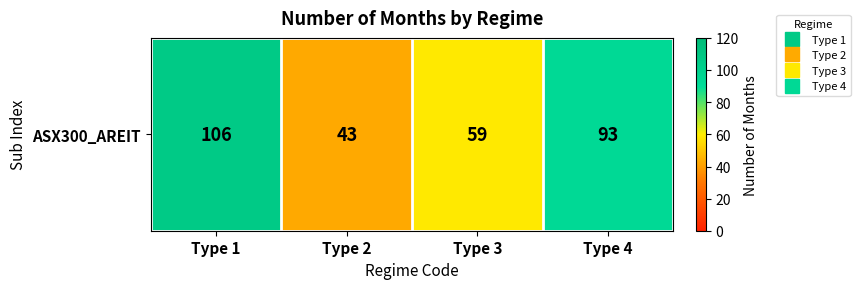

How many data points does each series have?

4